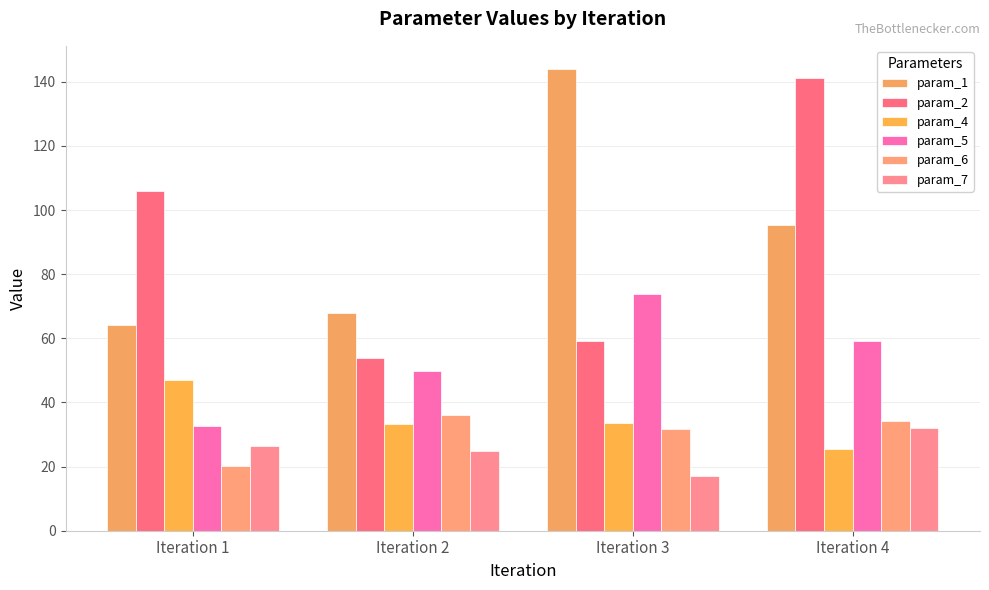

Rank the series by their maximum value, from lowest to highest.

param_7, param_6, param_4, param_5, param_2, param_1